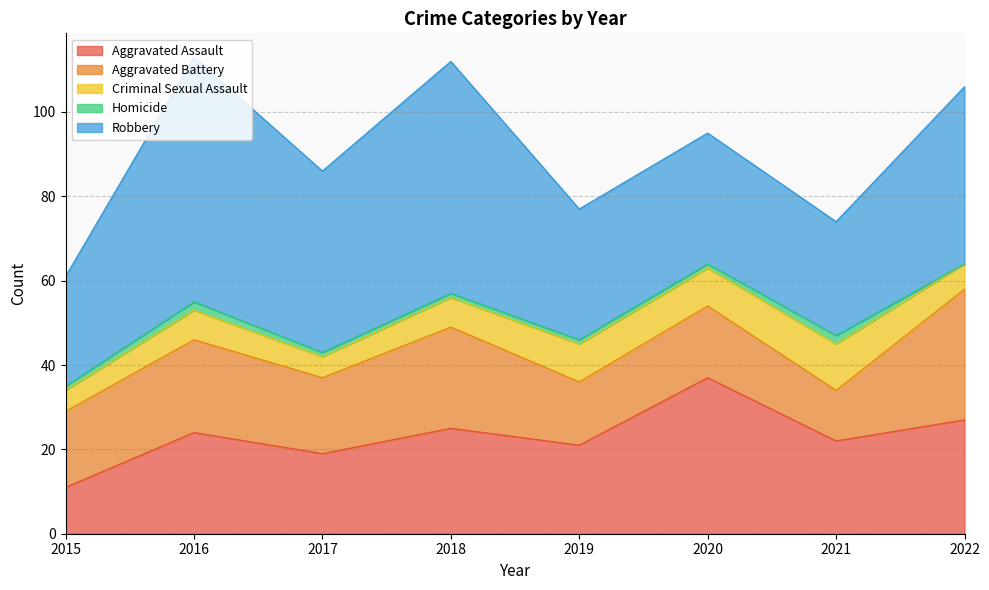

At 2016, list the series in order from largest to smallest.

Robbery, Aggravated Assault, Aggravated Battery, Criminal Sexual Assault, Homicide